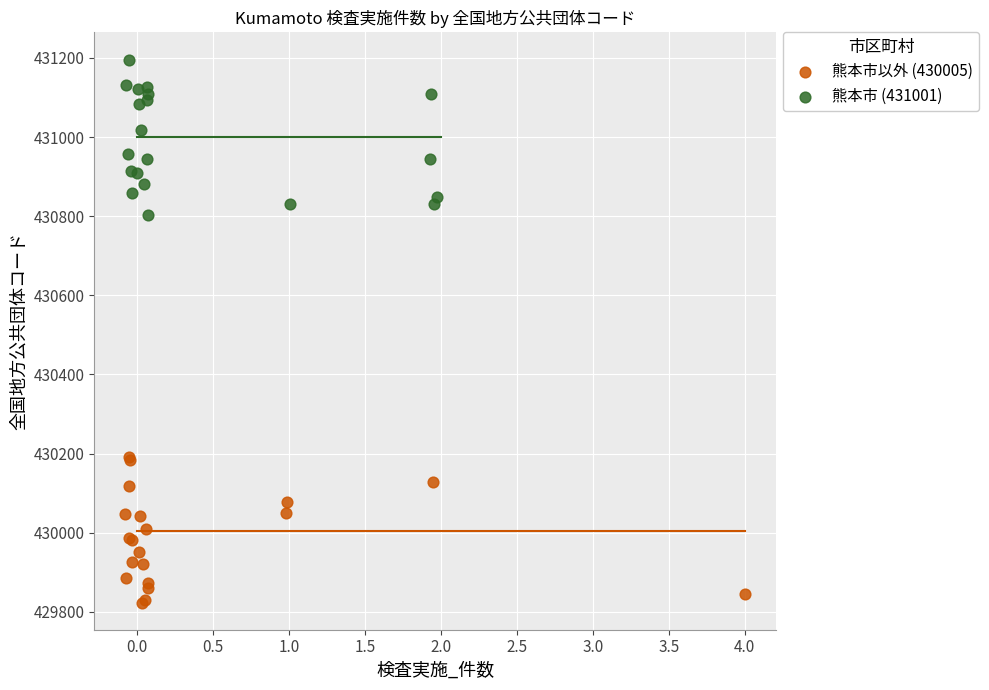

Which series reaches the minimum Y coordinate?

熊本市以外 (430005)